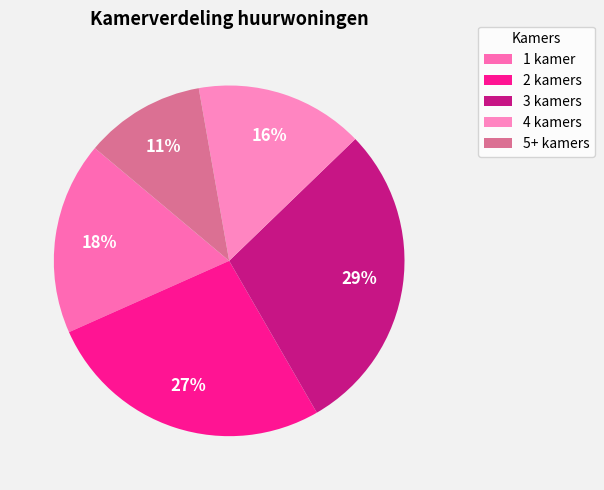

To the nearest percent, what is the difference between the 2 kamers and 4 kamers slice percentages?

11%